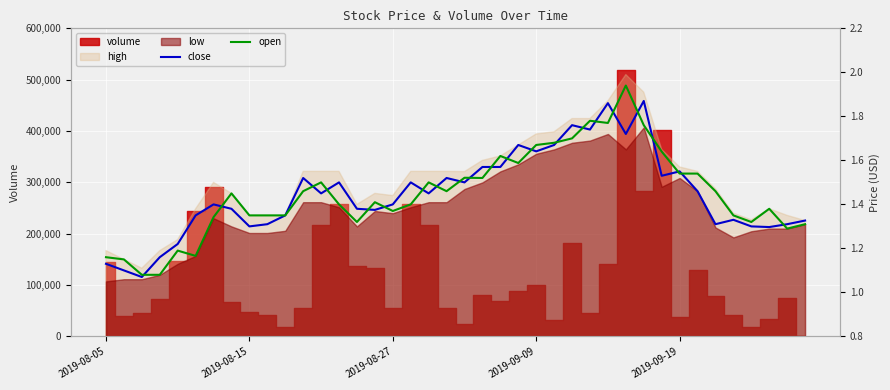

The value of close at 12 is 0.3. True or false?

False